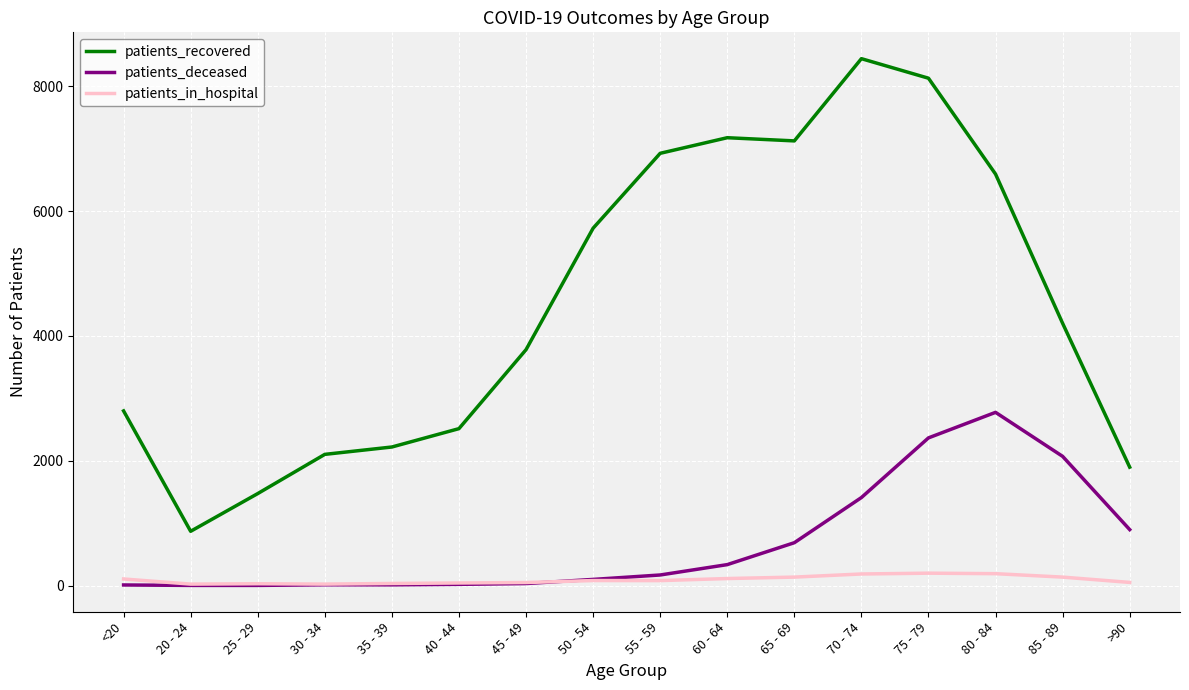

Rank the series by their maximum value, from lowest to highest.

patients_in_hospital, patients_deceased, patients_recovered